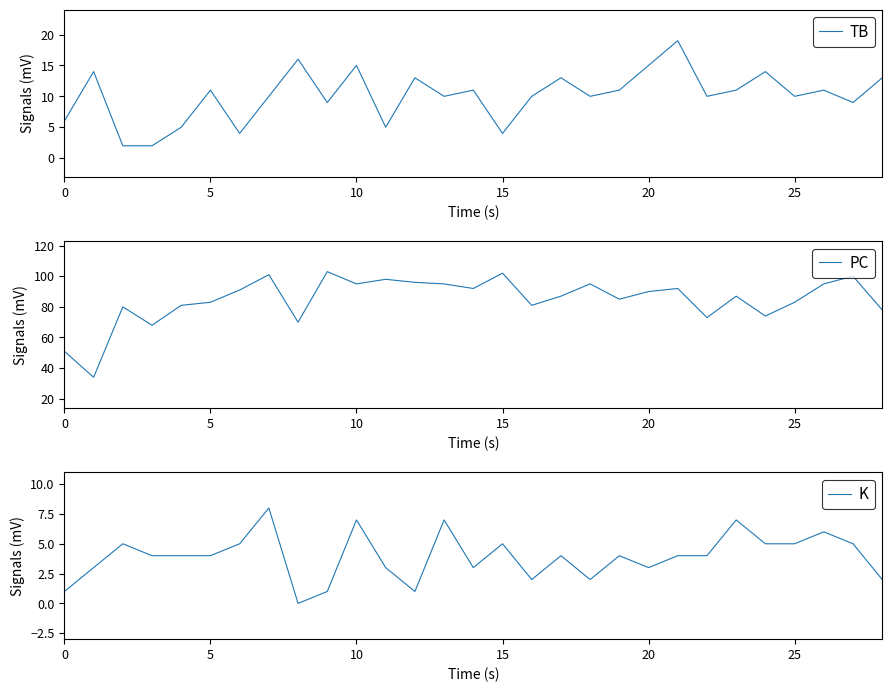

The TB series shows 2 at 0. True or false?

False